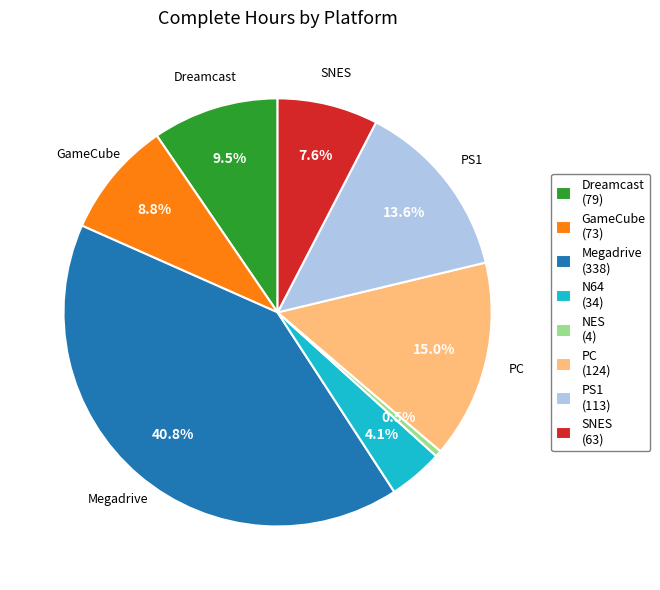

Combined, do SNES and NES account for over 50%?

No